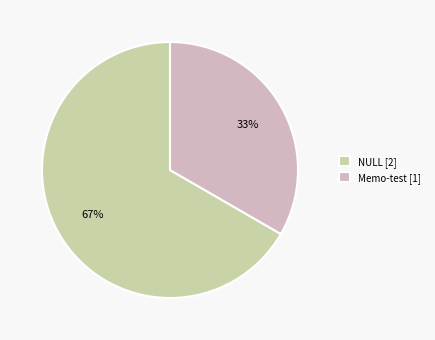

Rank the categories by value from lowest to highest.

Memo-test [1], NULL [2]